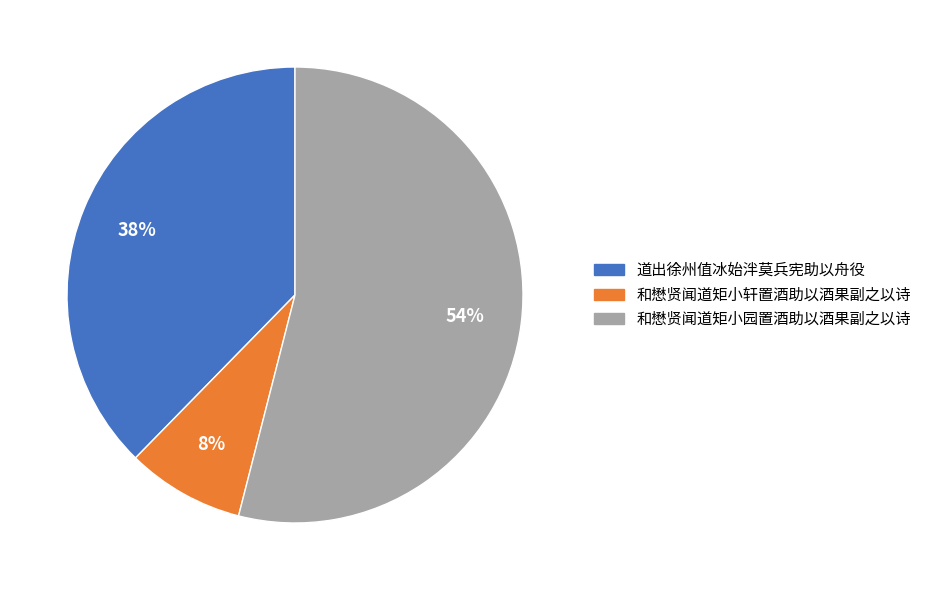

Do 和懋贤闻道矩小园置酒助以酒果副之以诗 and 道出徐州值冰始泮莫兵宪助以舟役 together represent more than half of the pie?

Yes